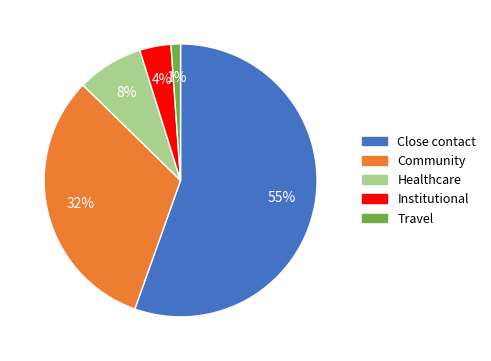

To the nearest percent, what percentage of the pie is Community?

32%